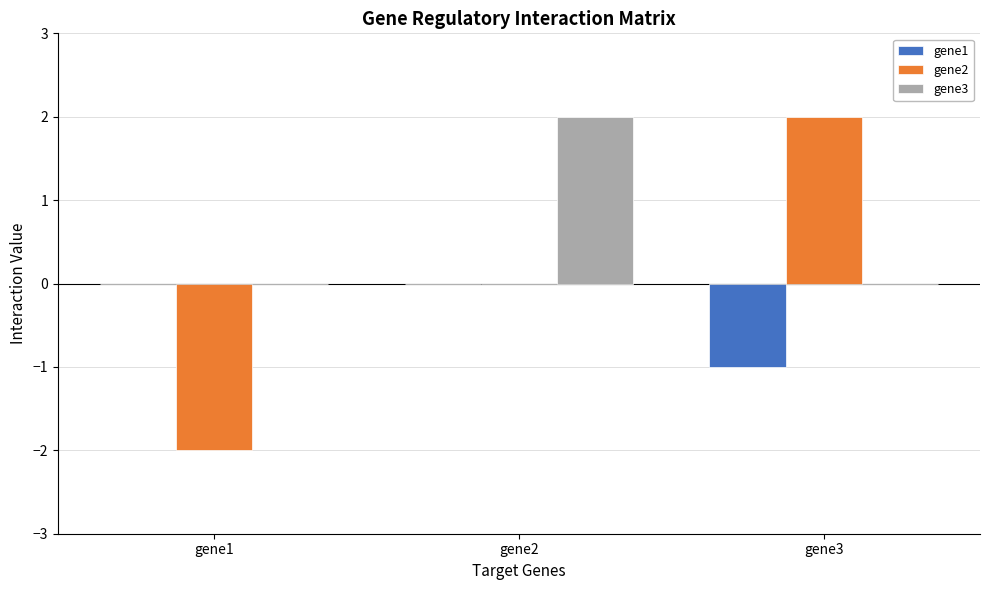

True or false: gene1 has a value of -1 at gene2.

False